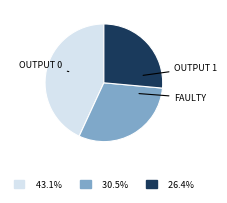

Does any single category account for the majority?

No